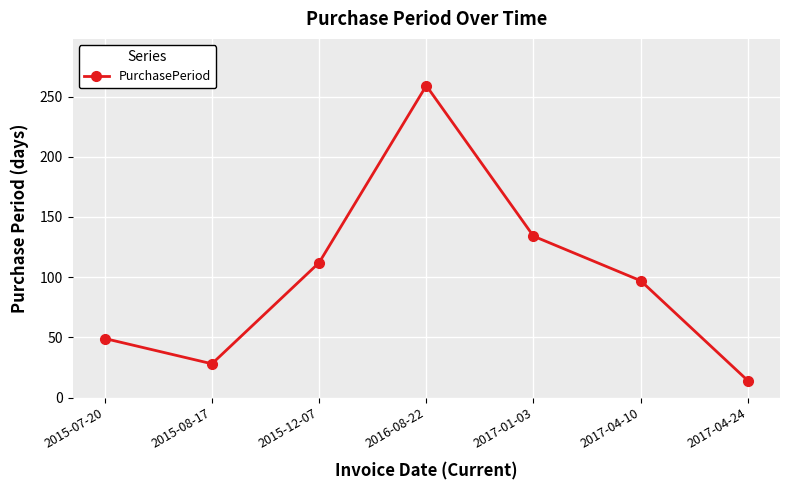

Read the value at 2017-04-10, to the nearest 5.

95